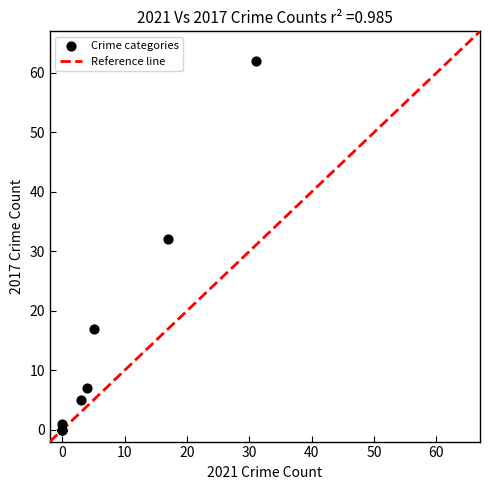

What Y value in the scatter plot is closest to 31?

32